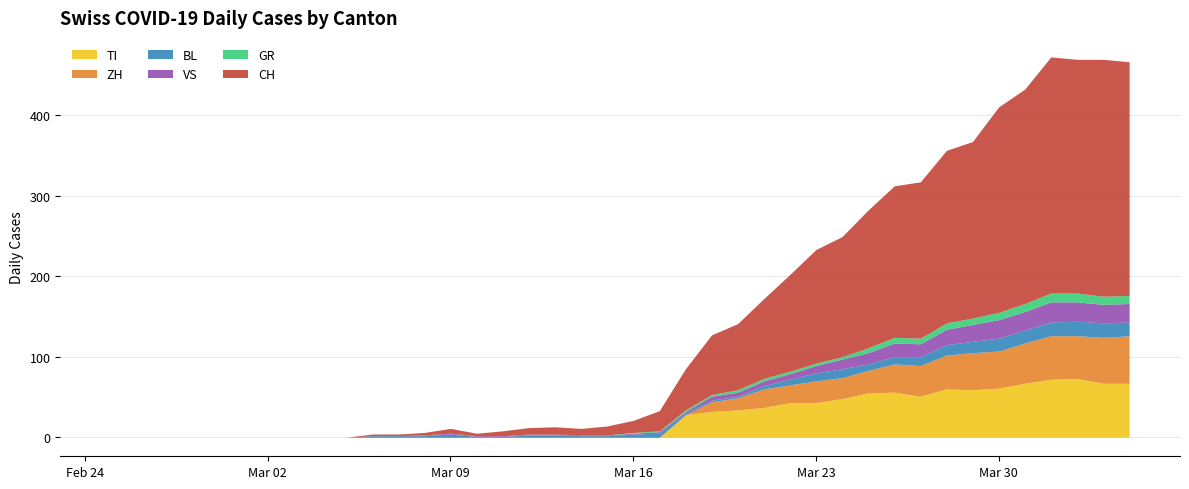

At which category is the sum across all series the highest?

2020-04-01